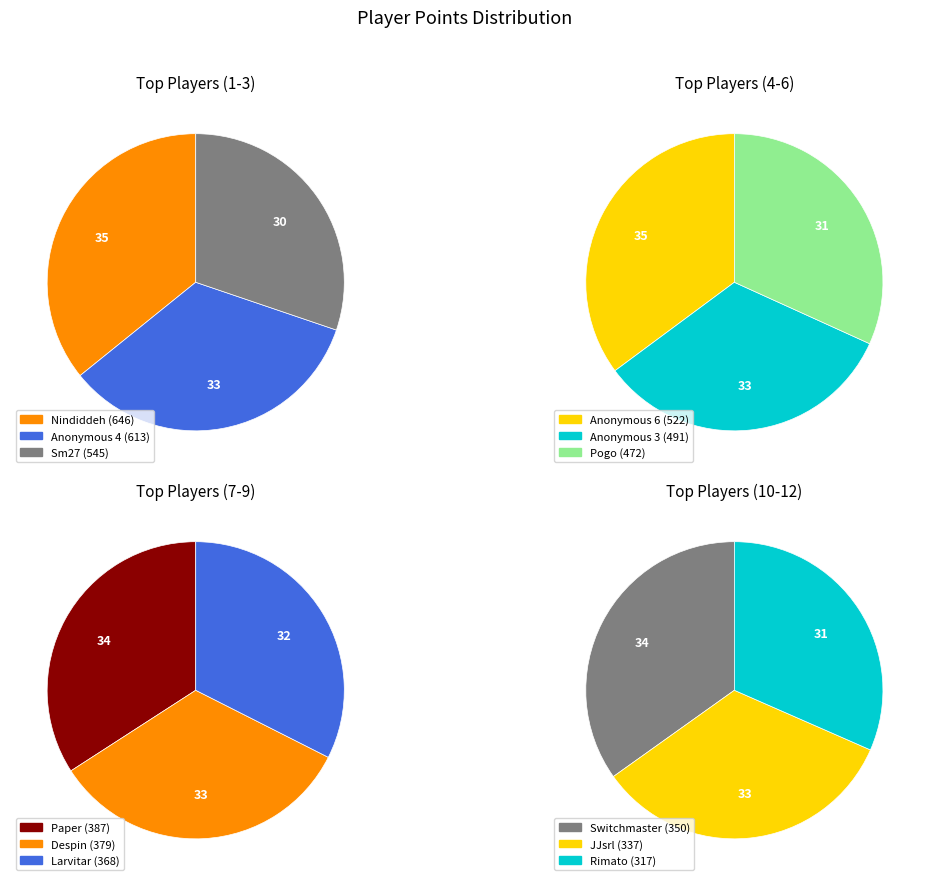

What is the change in value from Nindiddeh to Larvitar?

-278